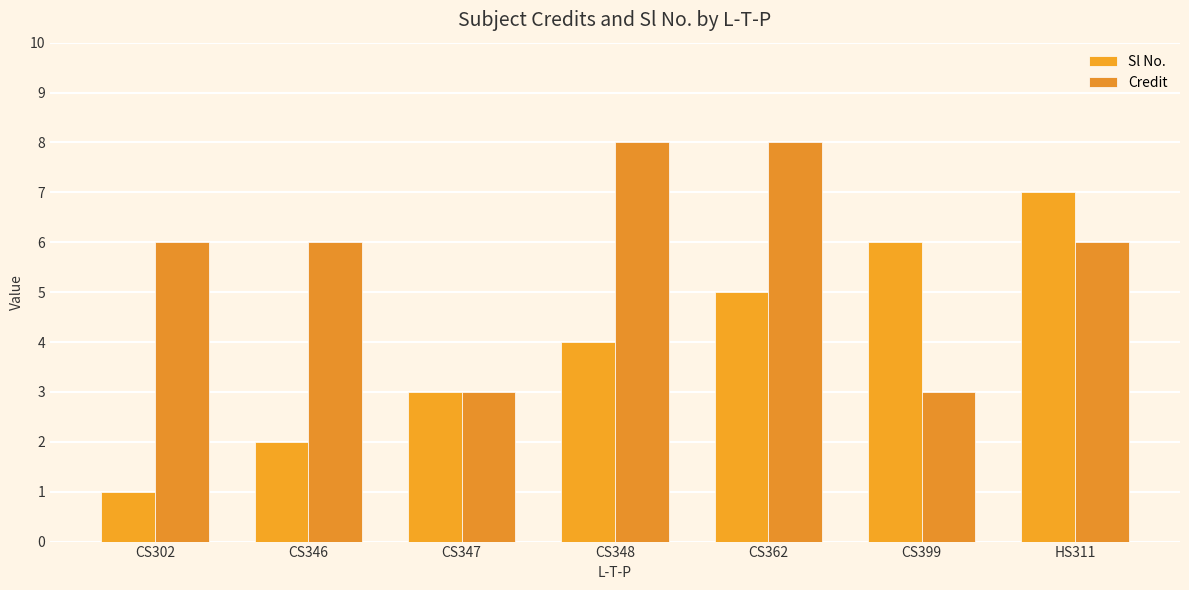

Reading left to right, list all the values displayed in this chart.

Sl No.: 1	2	3	4	5	6	7
Credit: 6	6	3	8	8	3	6